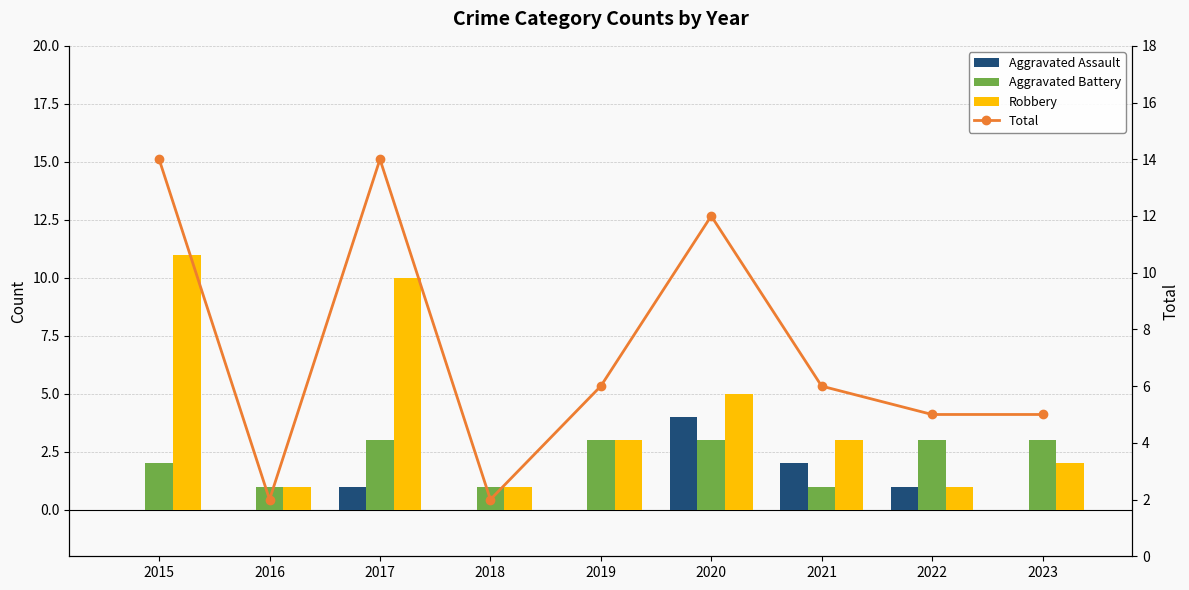

Which category has the highest value in the Aggravated Assault series?

2020